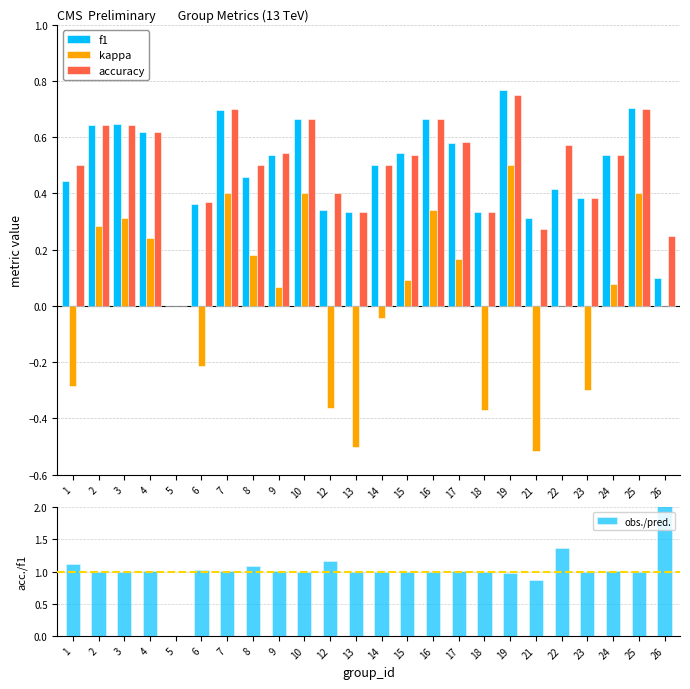

Which category has the highest value in the kappa series?

19